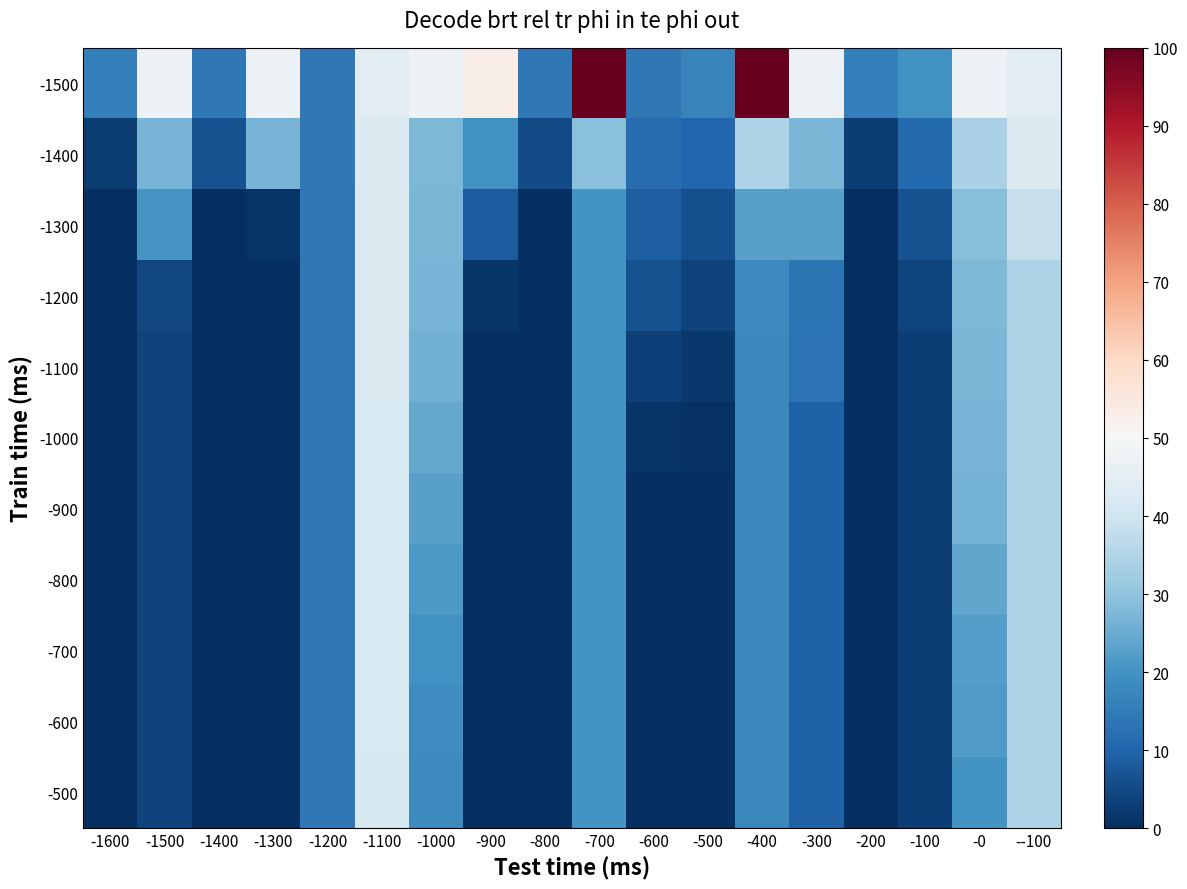

At which category does the chart reach its peak across all series?

-700